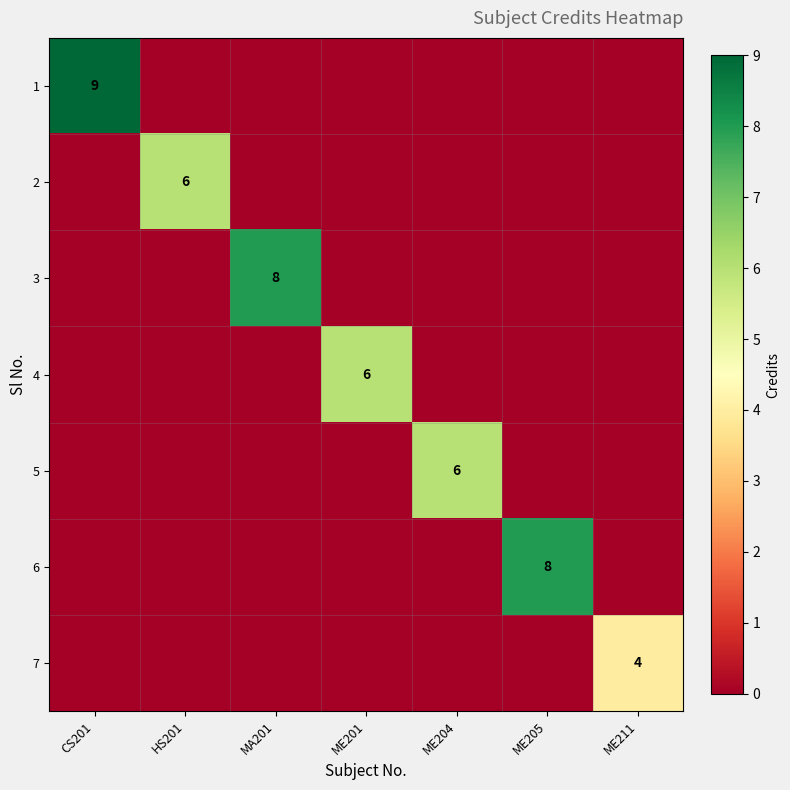

Is it true that 7 equals 4 at ME211?

True